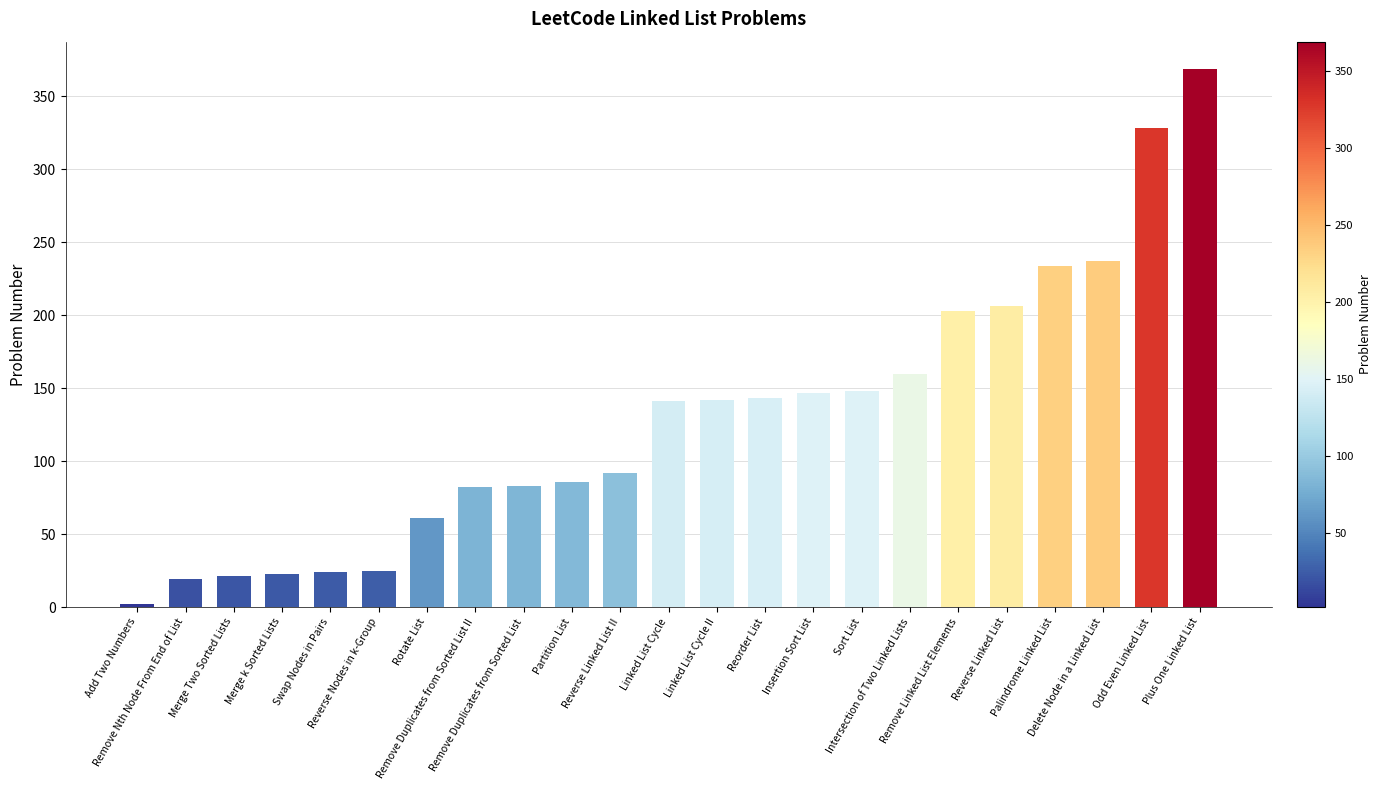

What is the change in value from Linked List Cycle II to Insertion Sort List?

+5